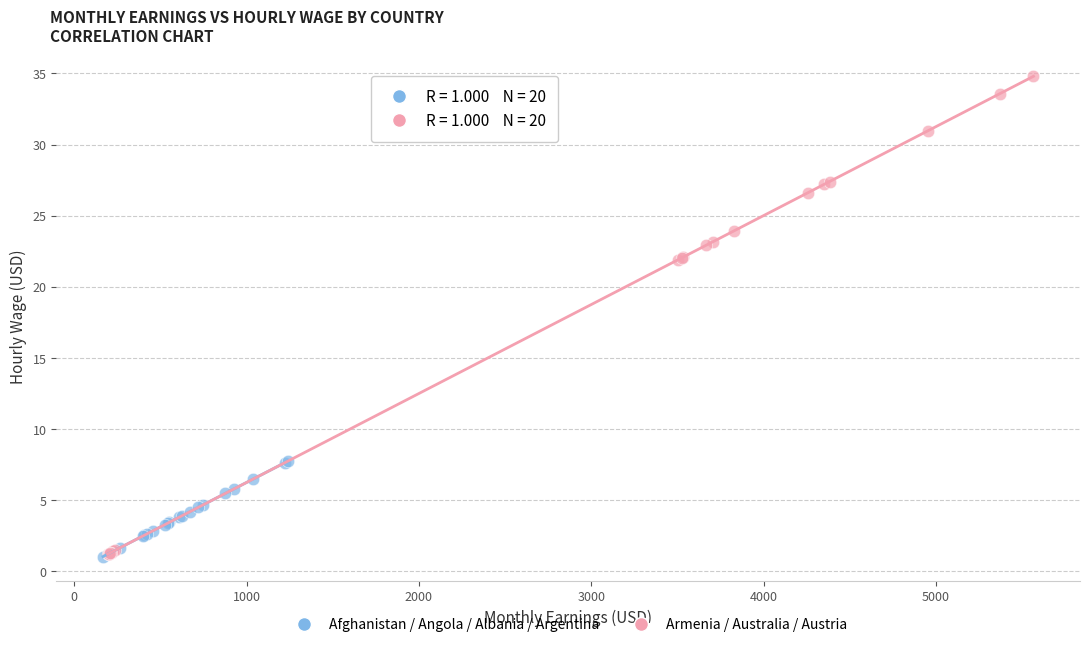

Which series has the largest Y range (max minus min)?

Armenia / Australia / Austria